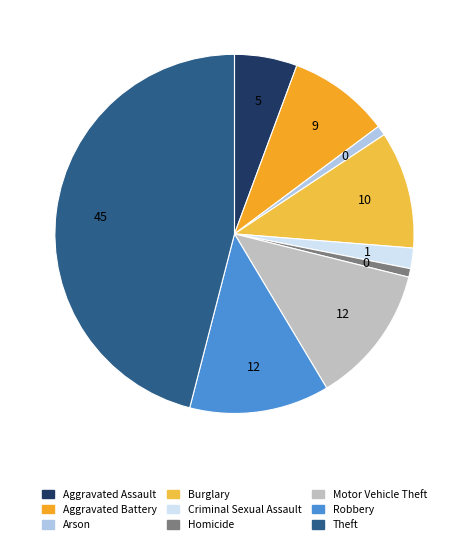

How many slices are in this pie chart?

9